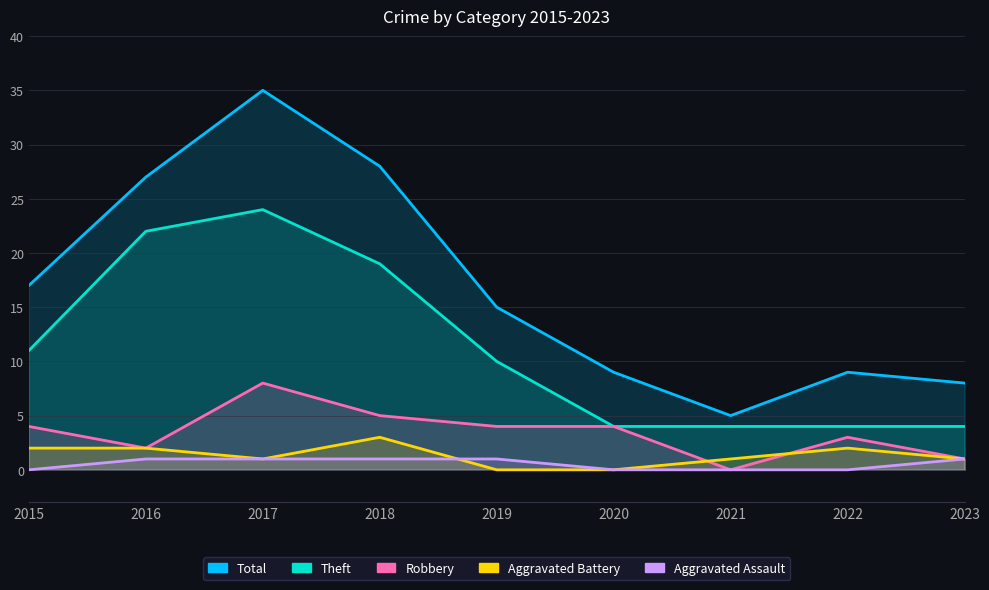

Rank the series by their maximum value, from highest to lowest.

Total, Theft, Robbery, Aggravated Battery, Aggravated Assault